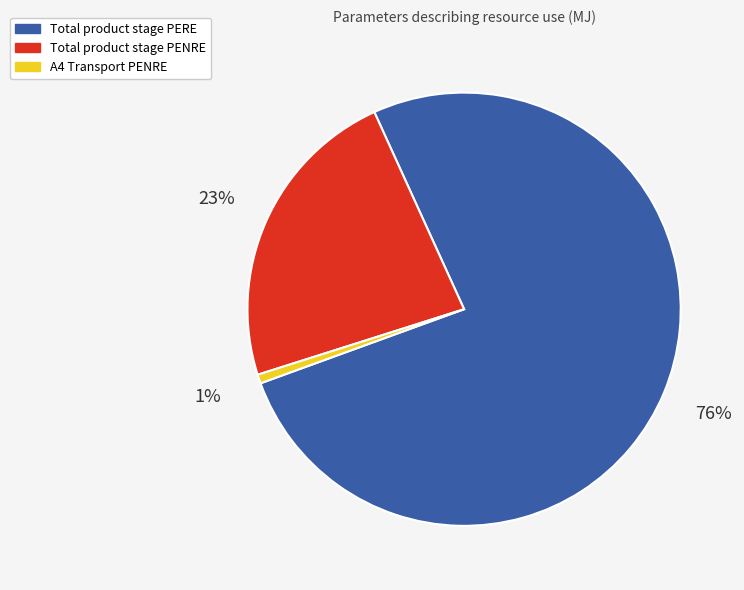

Does any single category account for the majority?

Yes